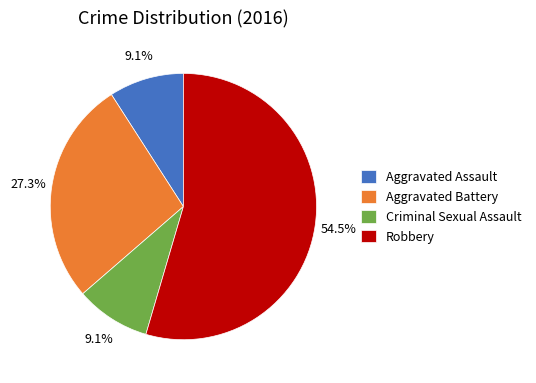

Is the sum of Aggravated Assault and Robbery greater than half?

Yes